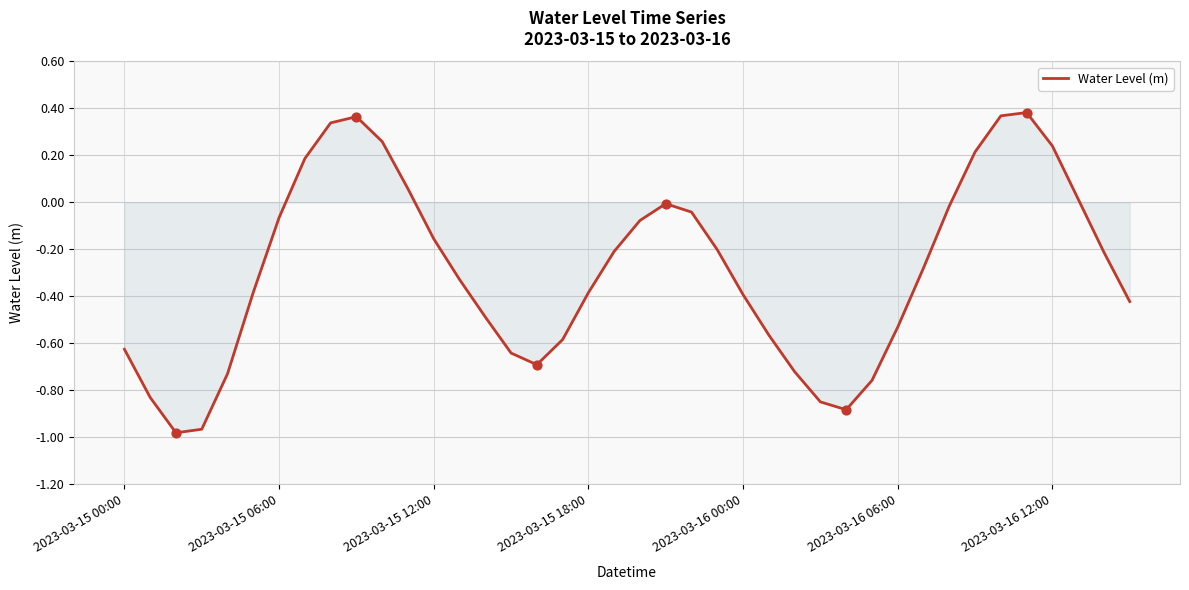

How many lines are shown in the chart?

1